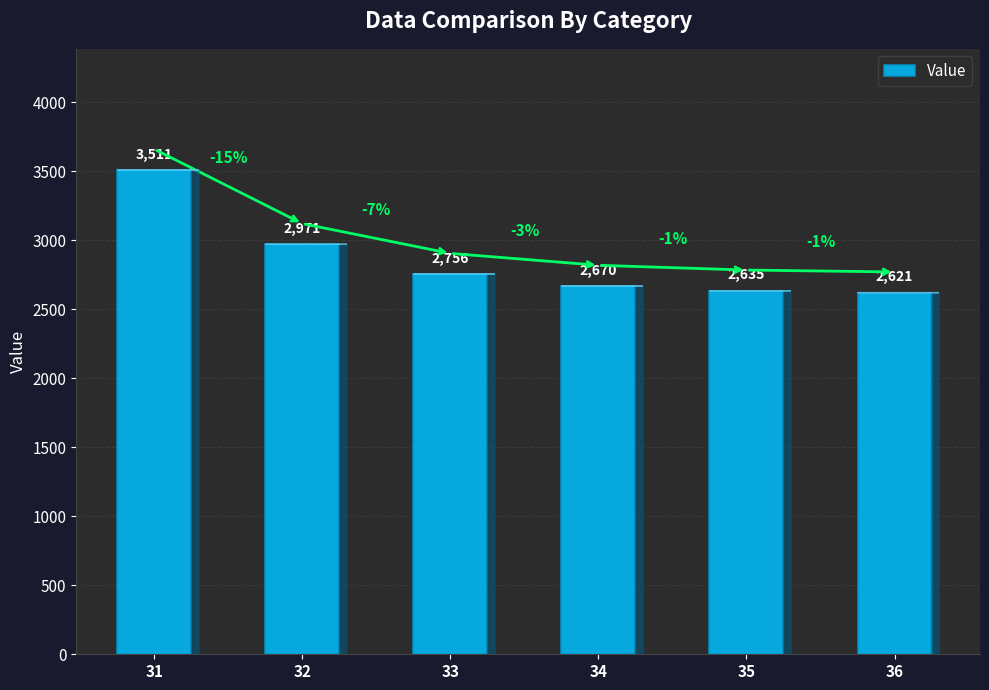

At which label is the value closest to 3066?

32